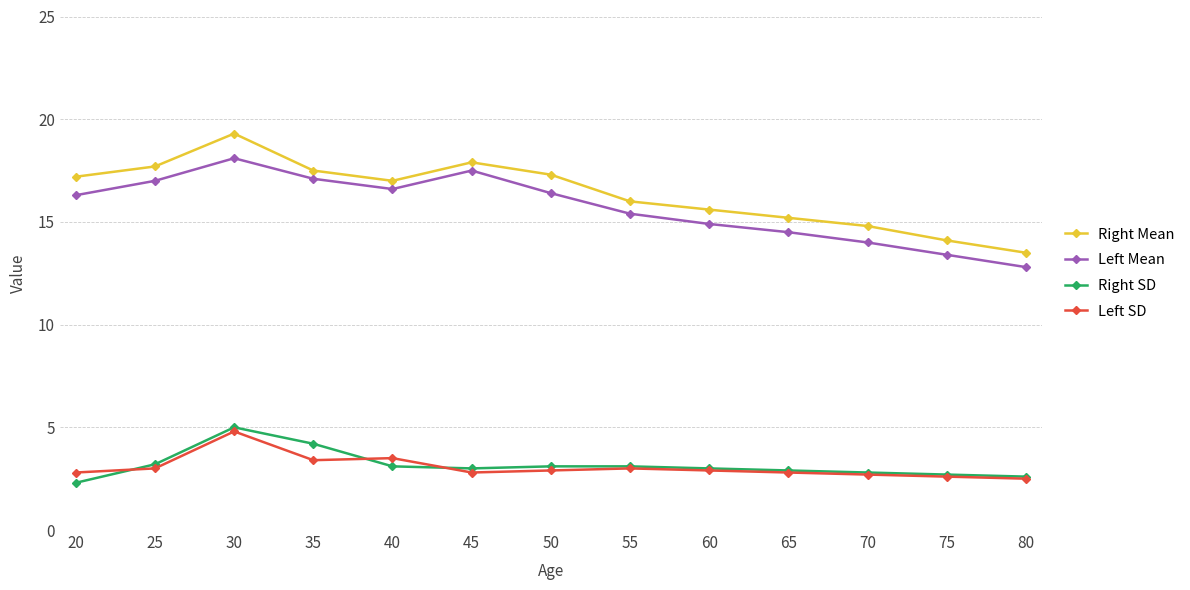

True or false: Right Mean has more than 0 interior local peaks.

True